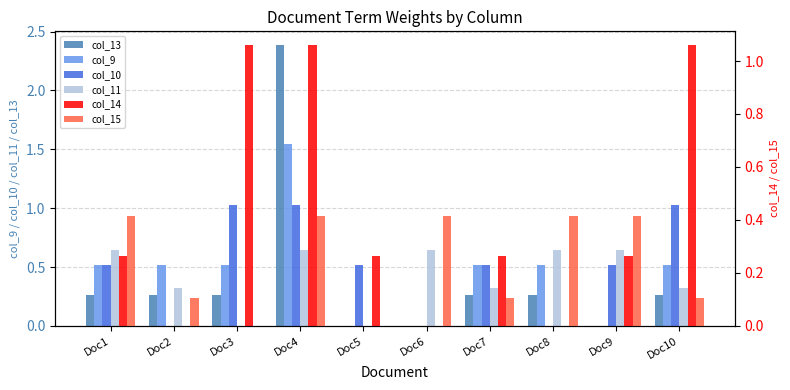

What is the maximum value shown in the chart?

2.4